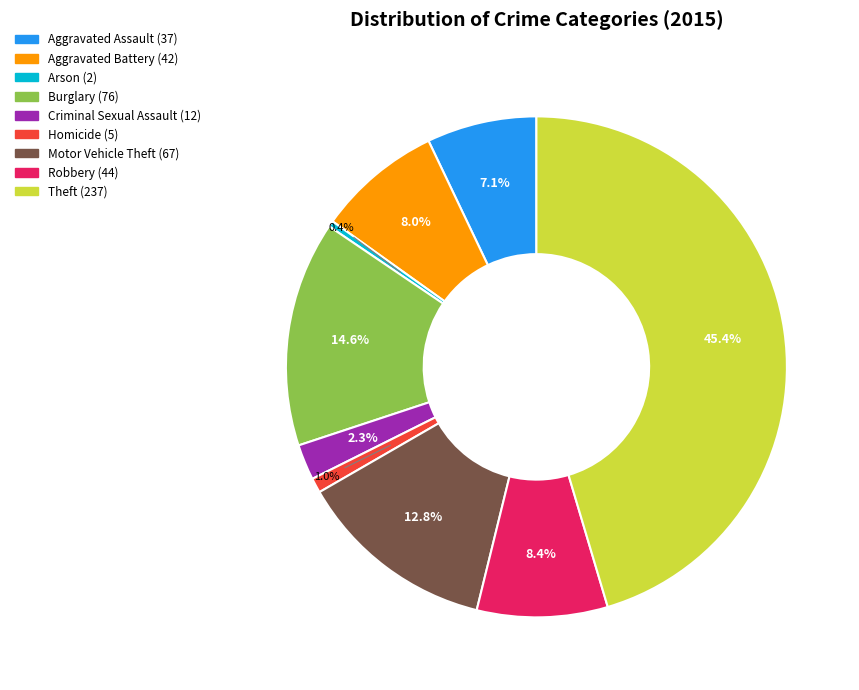

Is Aggravated Assault the majority of the pie?

No